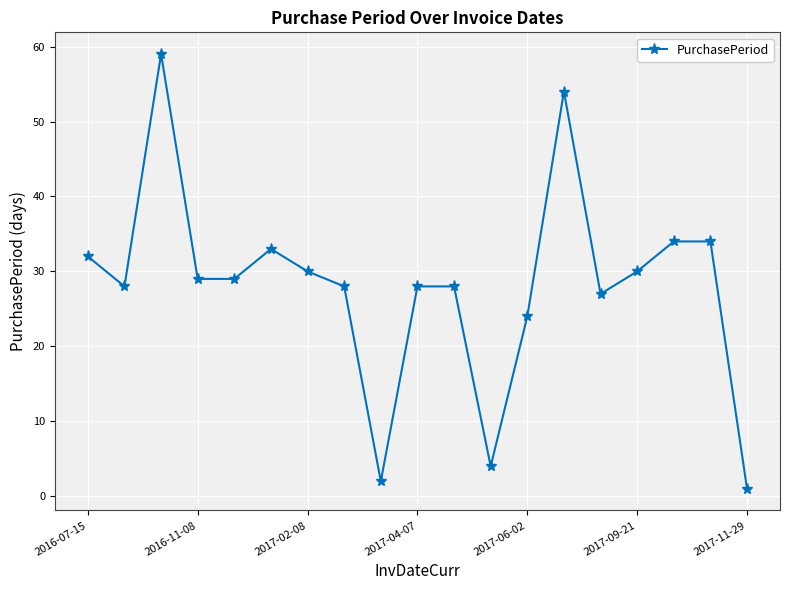

What is the value of the 18th point from the left?

34